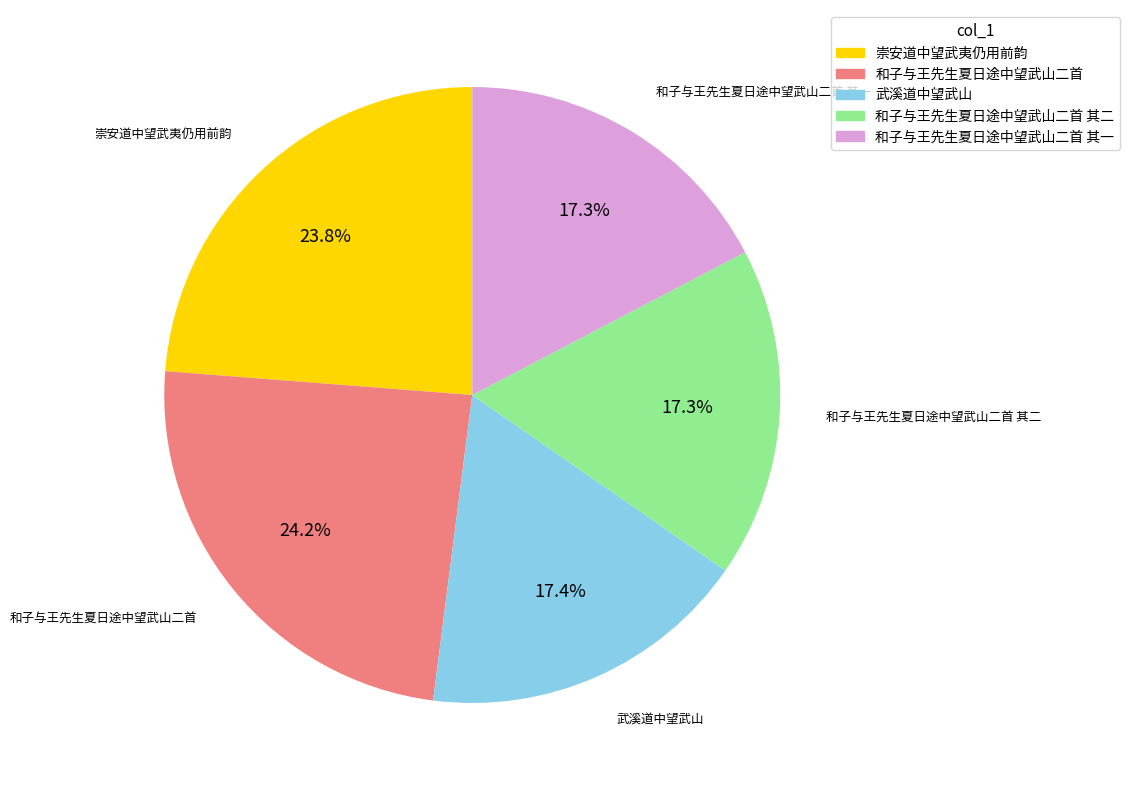

Is 和子与王先生夏日途中望武山二首 the majority of the pie?

No